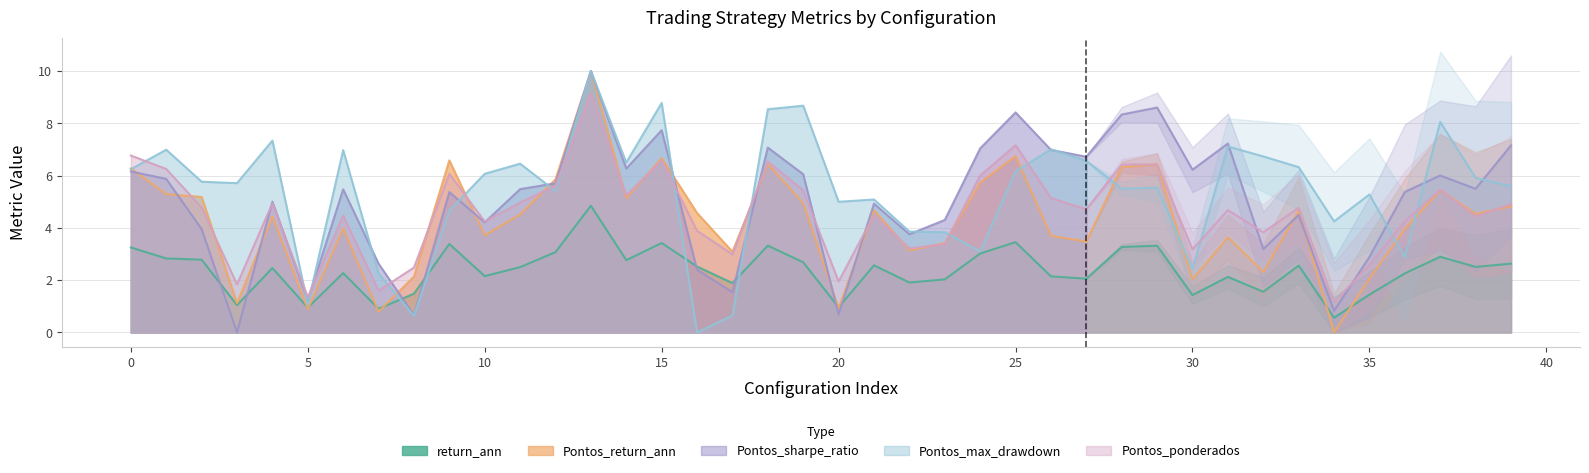

What is the sum of the Pontos_sharpe_ratio values at 21 and 31?

12.1